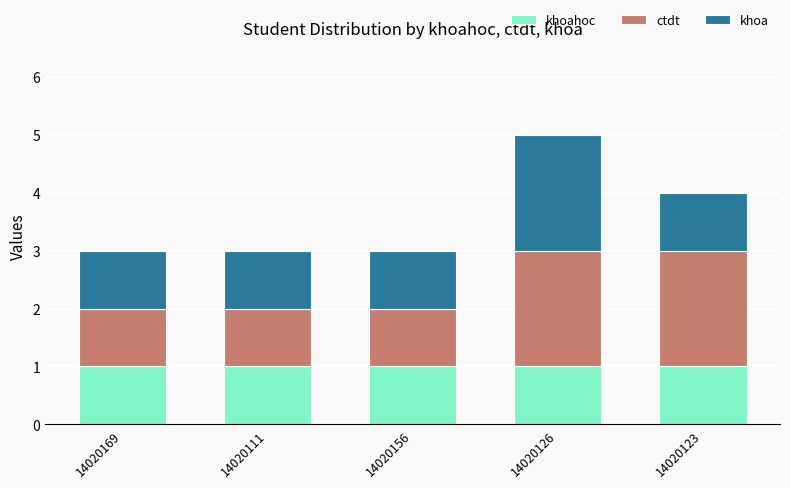

At which category is the sum across all series the highest?

14020126